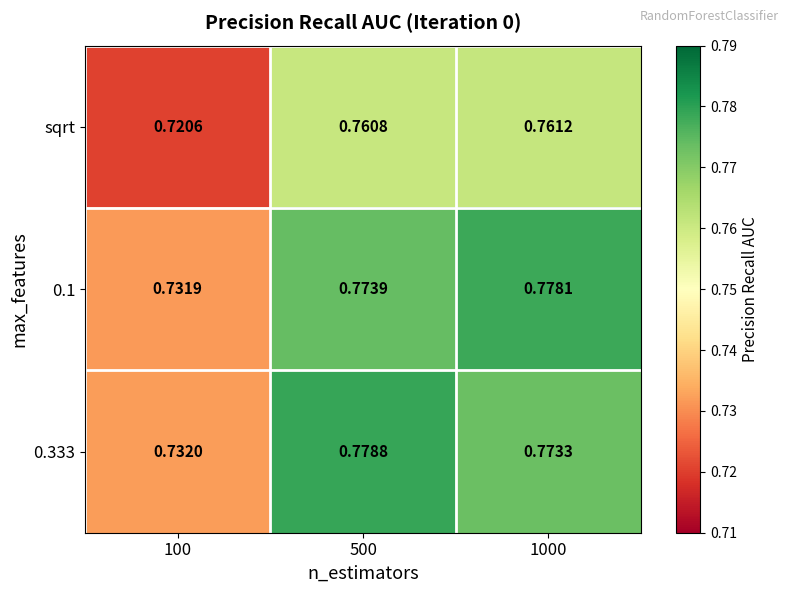

Which series has the largest total across all categories?

0.333